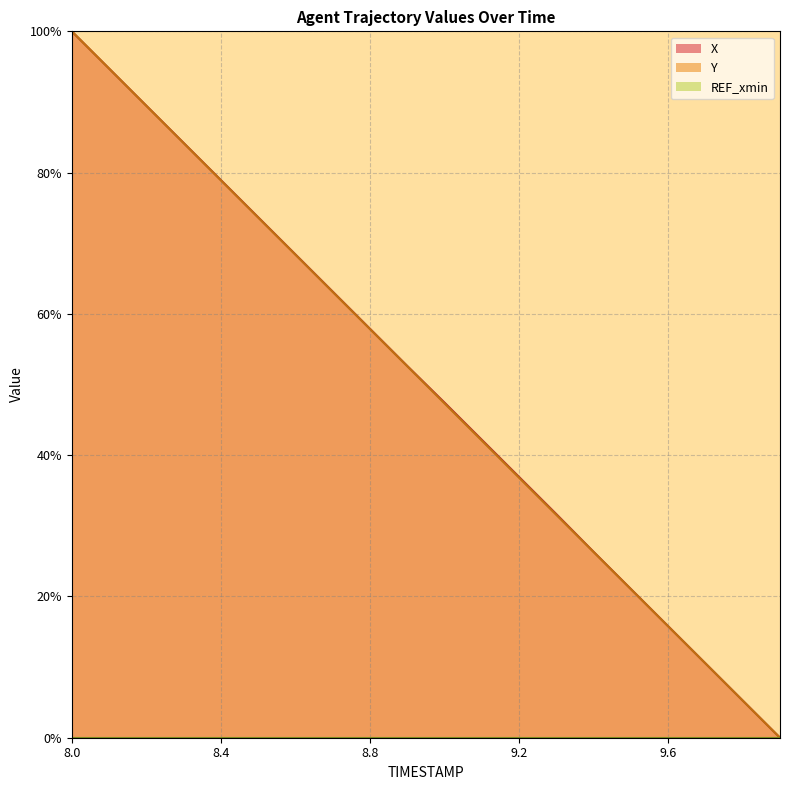

True or false: X and Y intersect in this chart.

False